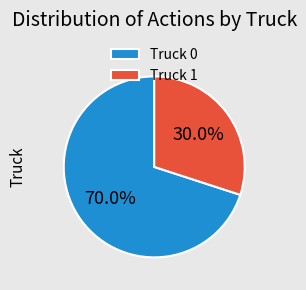

True or false: Truck 1 accounts for 30% of the total.

True